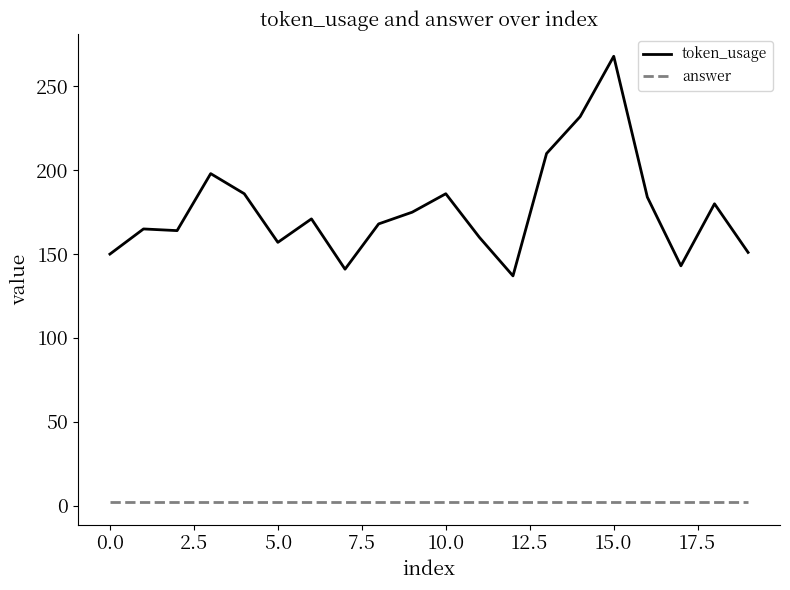

What is the difference between the maximum and minimum values in the token_usage series?

131